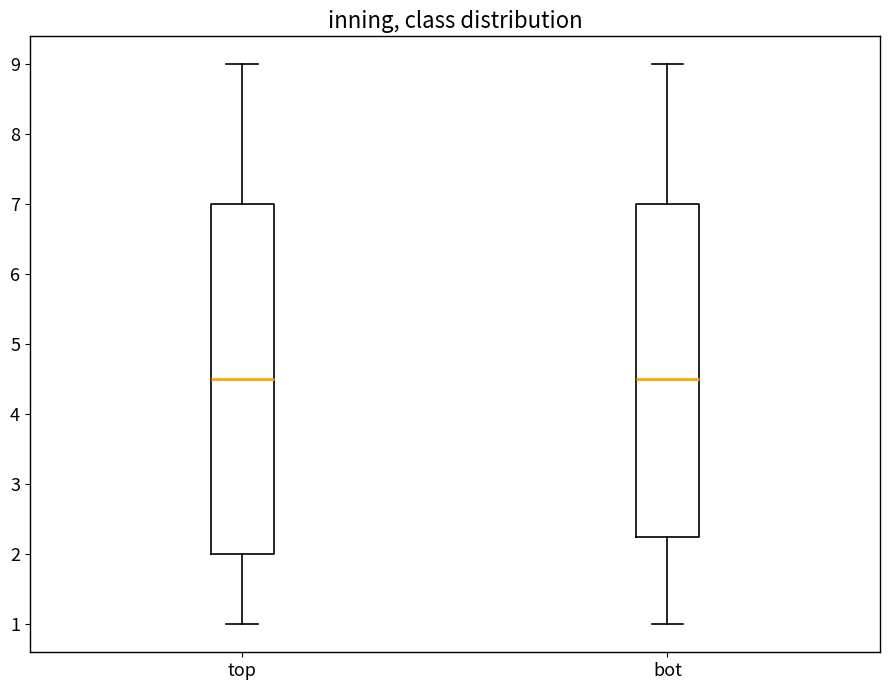

Reading left to right, read every box against the y-axis: the position of its median line, the range the box covers, and the ends of its whiskers. The values are not printed on the chart, so give them approximately, as read against the axis.

top: median 4.5, box 2.0 to 7.0, whiskers 1.0 to 9.0
bot: median 4.5, box 2.3 to 7.0, whiskers 1.0 to 9.0